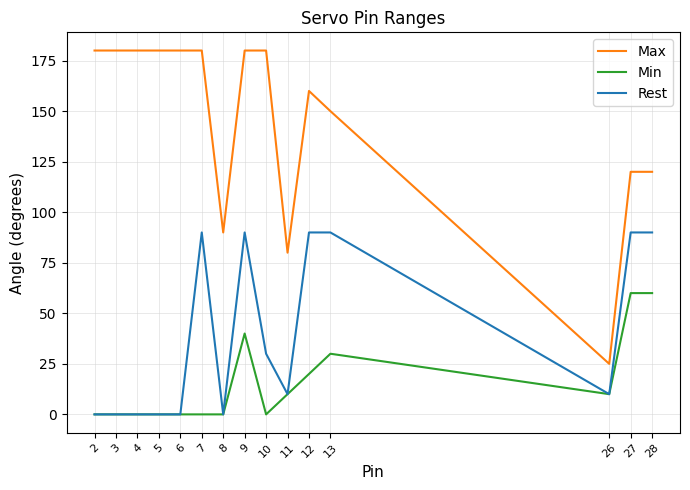

Does the chart have visible grid lines?

Yes